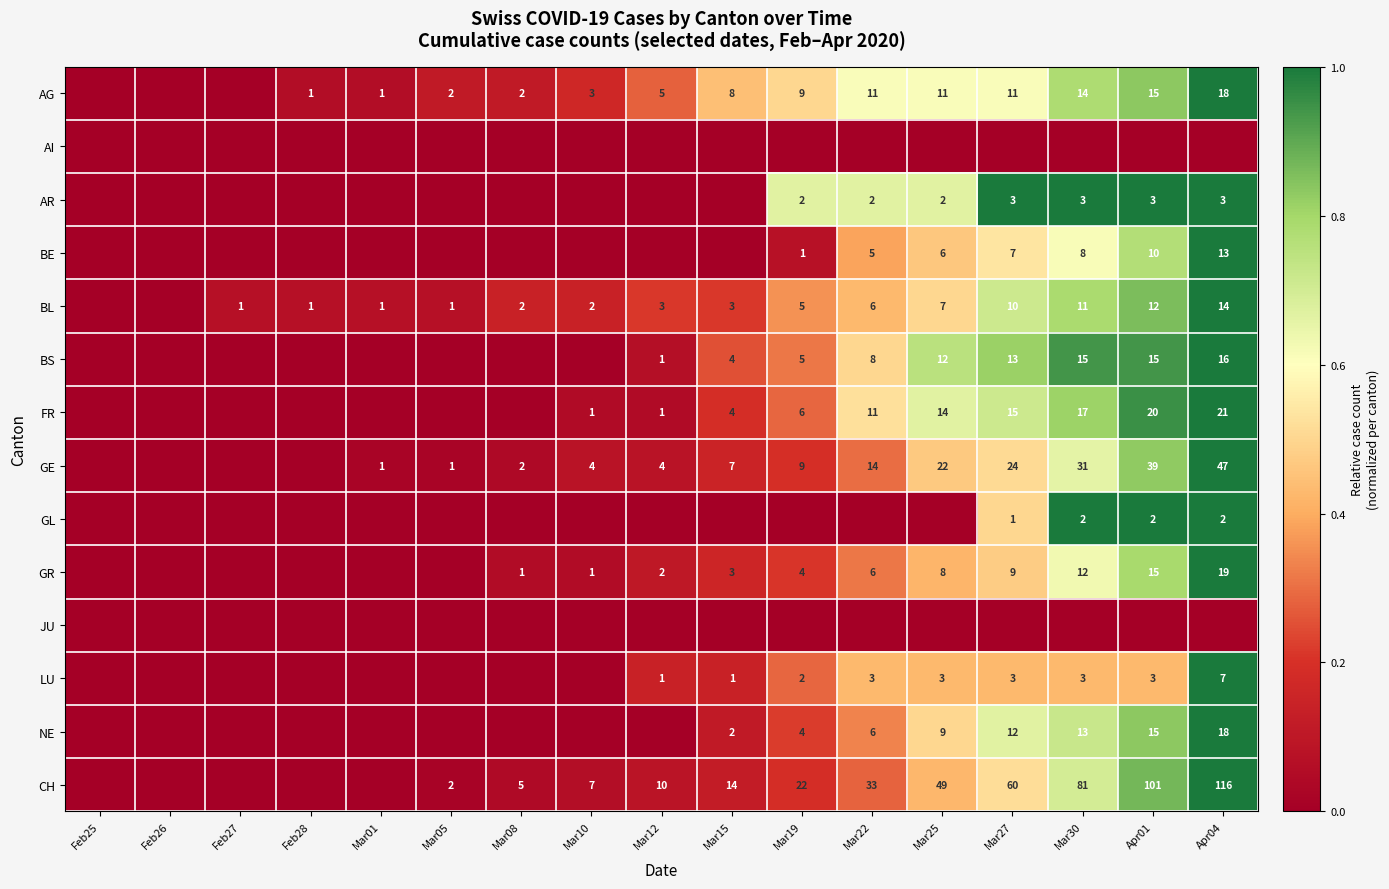

What is the greatest value displayed?

1.0